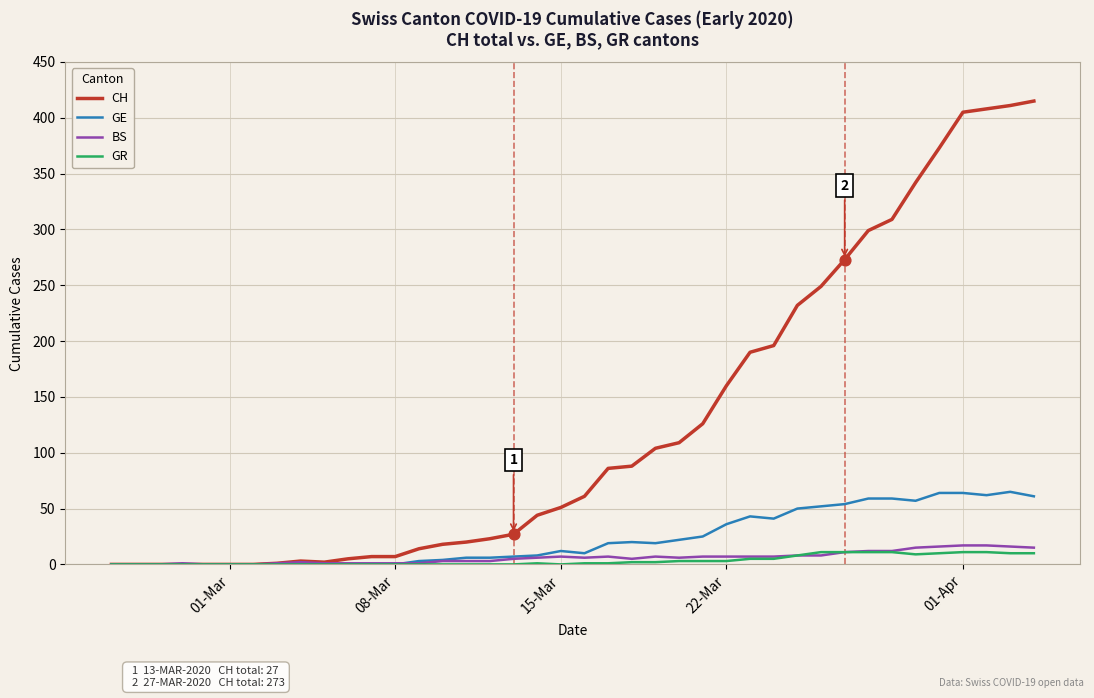

What are all the series names shown in the legend?

CH, GE, BS, GR